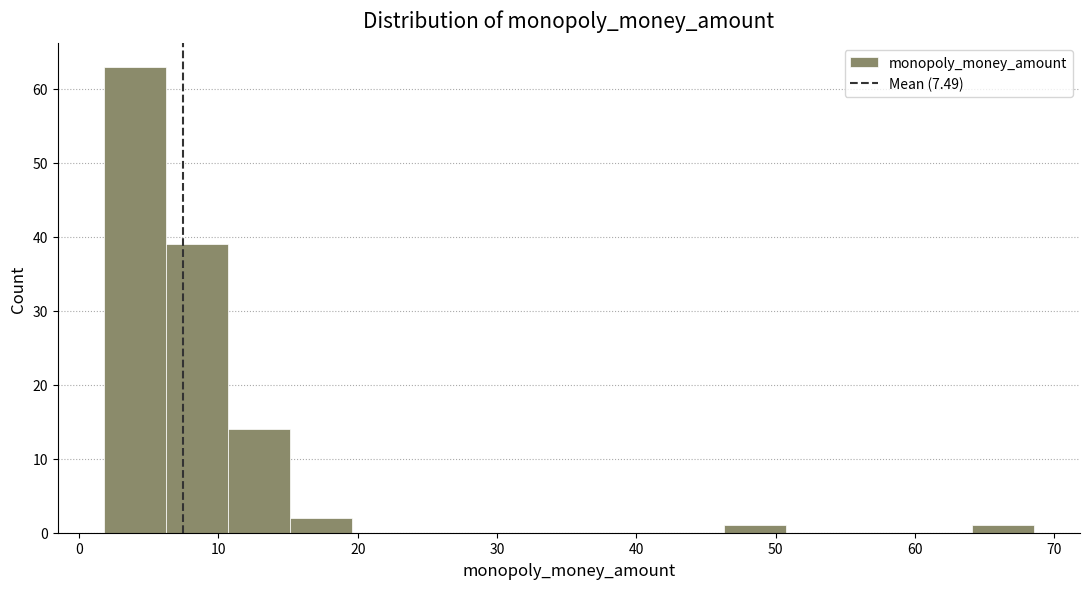

How tall is the bar that spans 6 to 11 on the x-axis? Neither the bar edges nor the heights are printed on the chart, so give them approximately, as read against the axes.

39